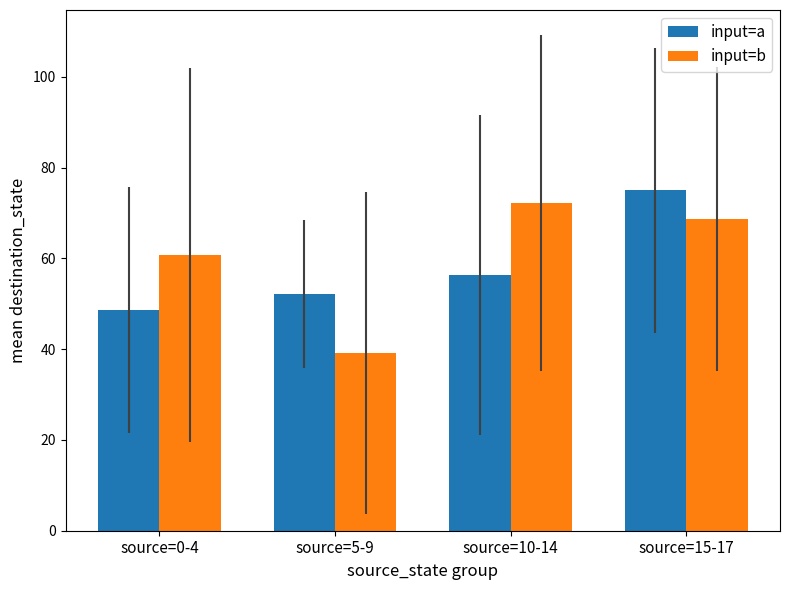

How many bars are there in total?

8